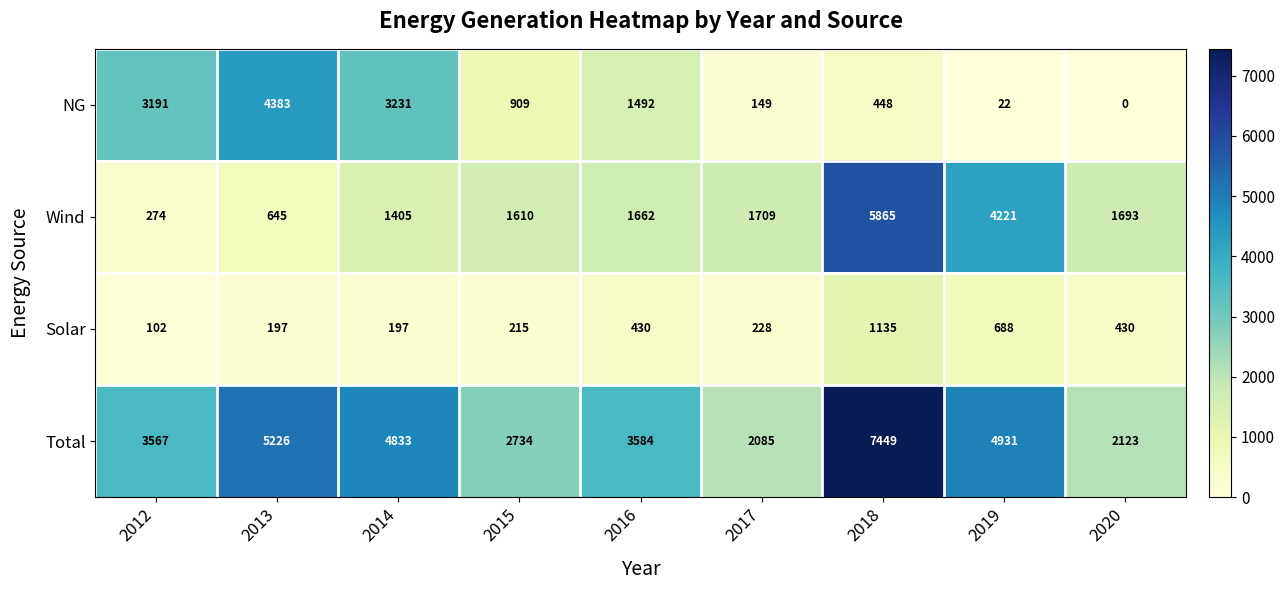

What is the sum of the Wind values at 2020 and 2018?

7558